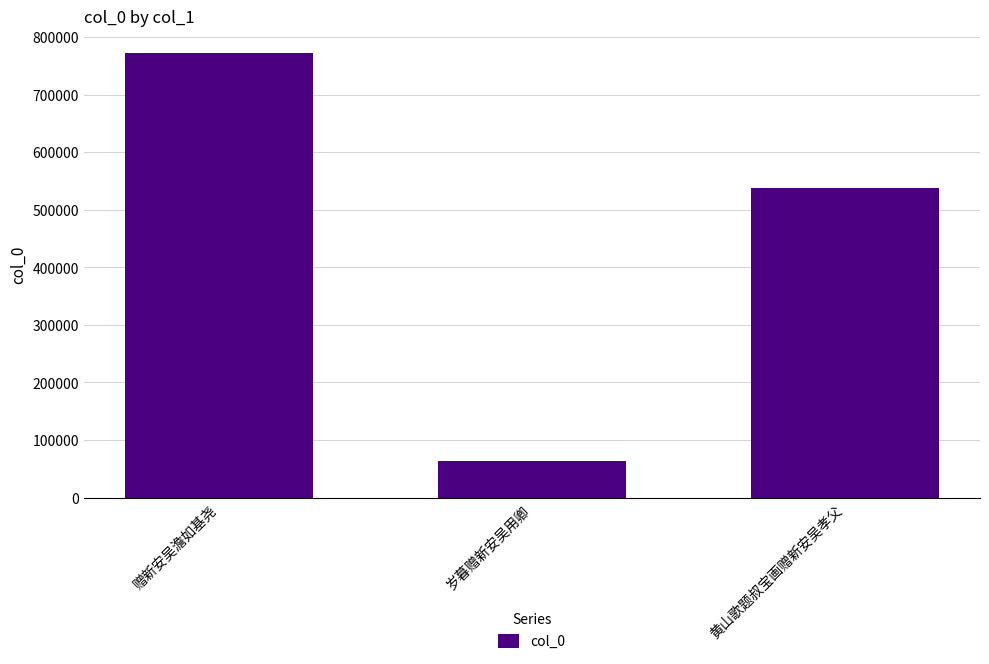

Reading left to right, list all the values displayed in this chart.

赠新安吴澹如基尧=772612	岁暮赠新安吴用卿=63908	黄山歌题叔宝画赠新安吴孝父=537110